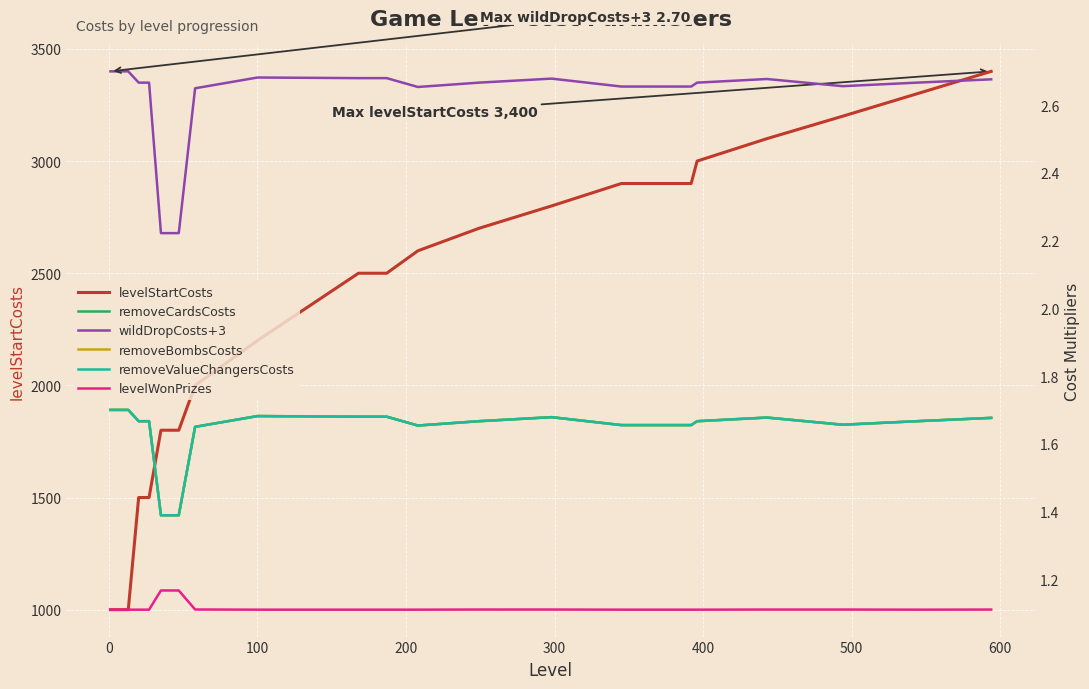

In wildDropCosts+3, how many points are higher than both neighbors (excluding endpoints)?

3